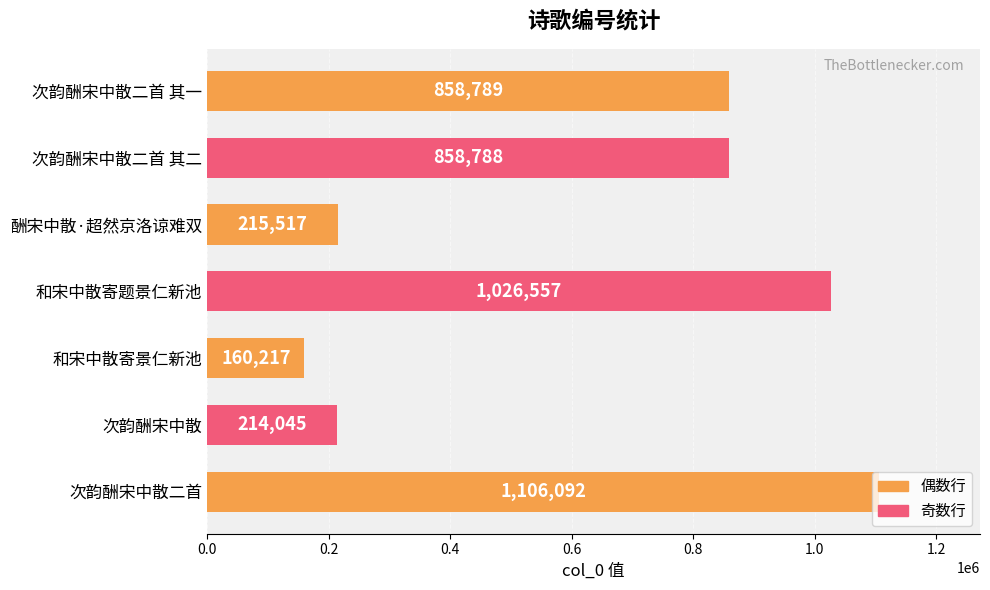

What is the label of the 2nd bar from the bottom?

次韵酬宋中散